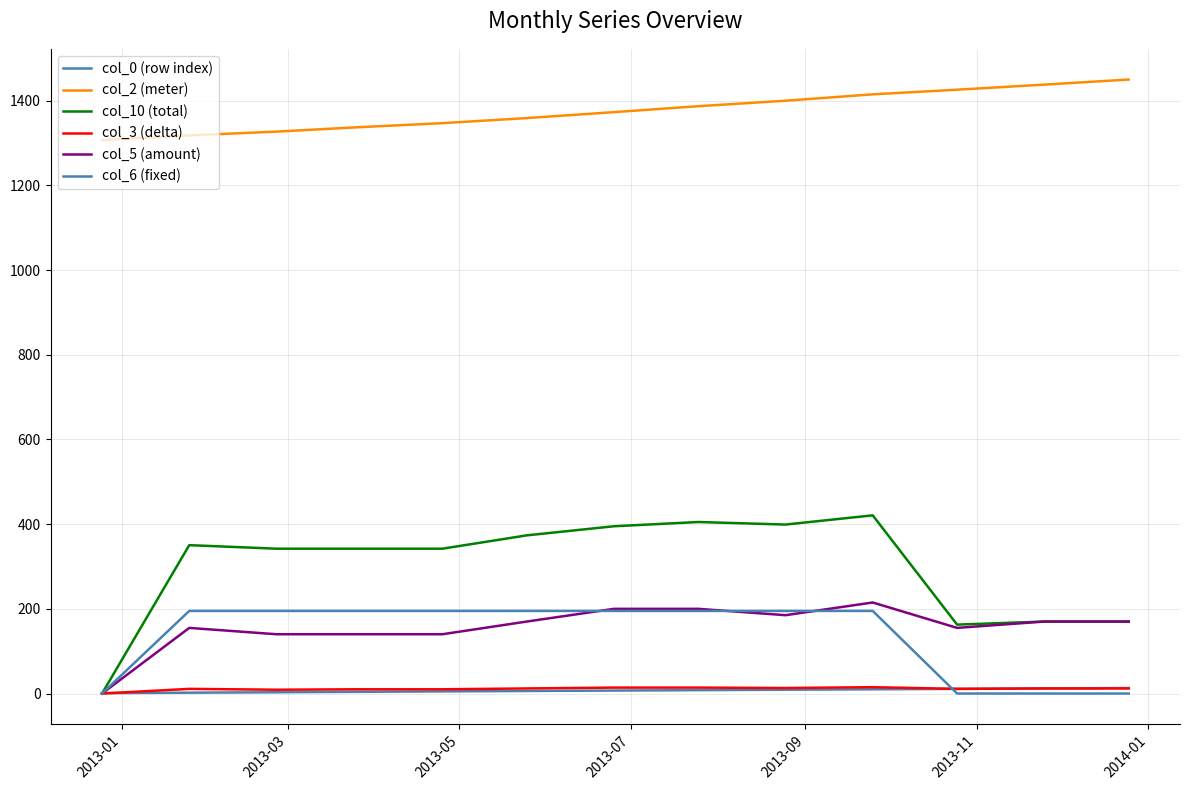

How many lines are shown in the chart?

6